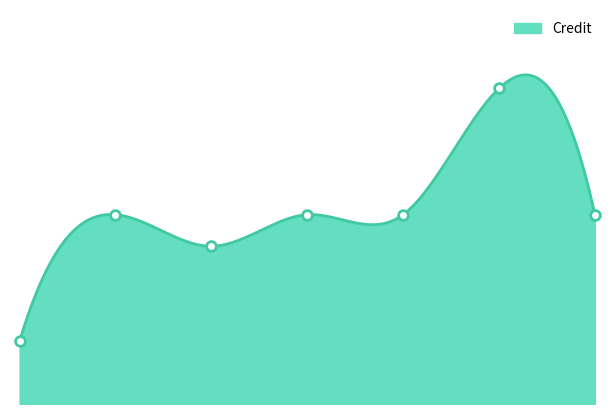

Count the number of values greater than 6.

1